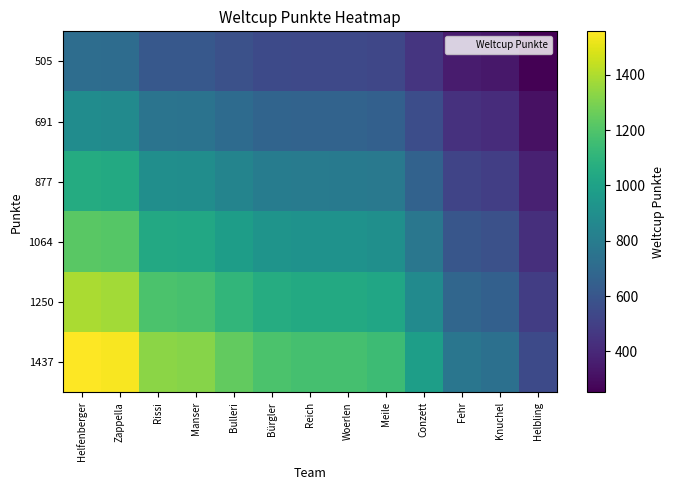

Rank the series at Woerlen from highest to lowest value.

1437, 1250, 1064, 877, 691, 505